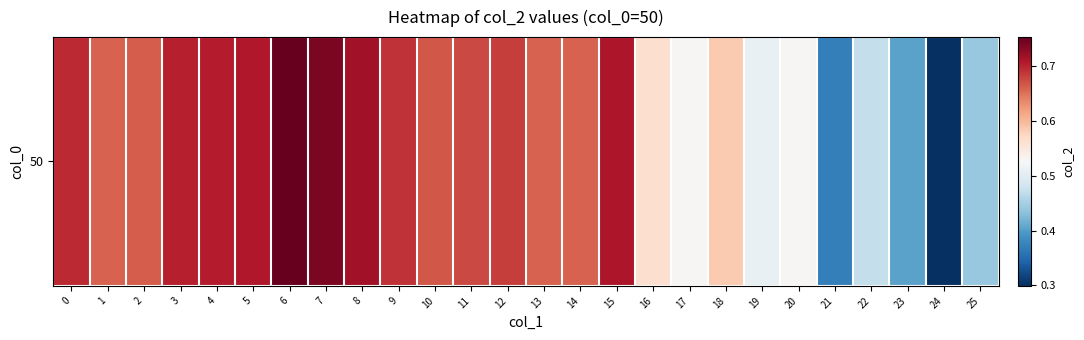

What is the sum of the values at 15 and 22?

1.2